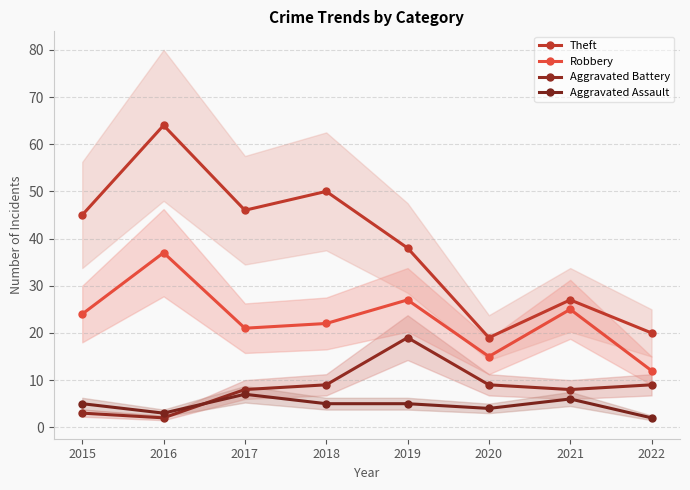

Which series changed the most between 2017 and 2019?

Aggravated Battery